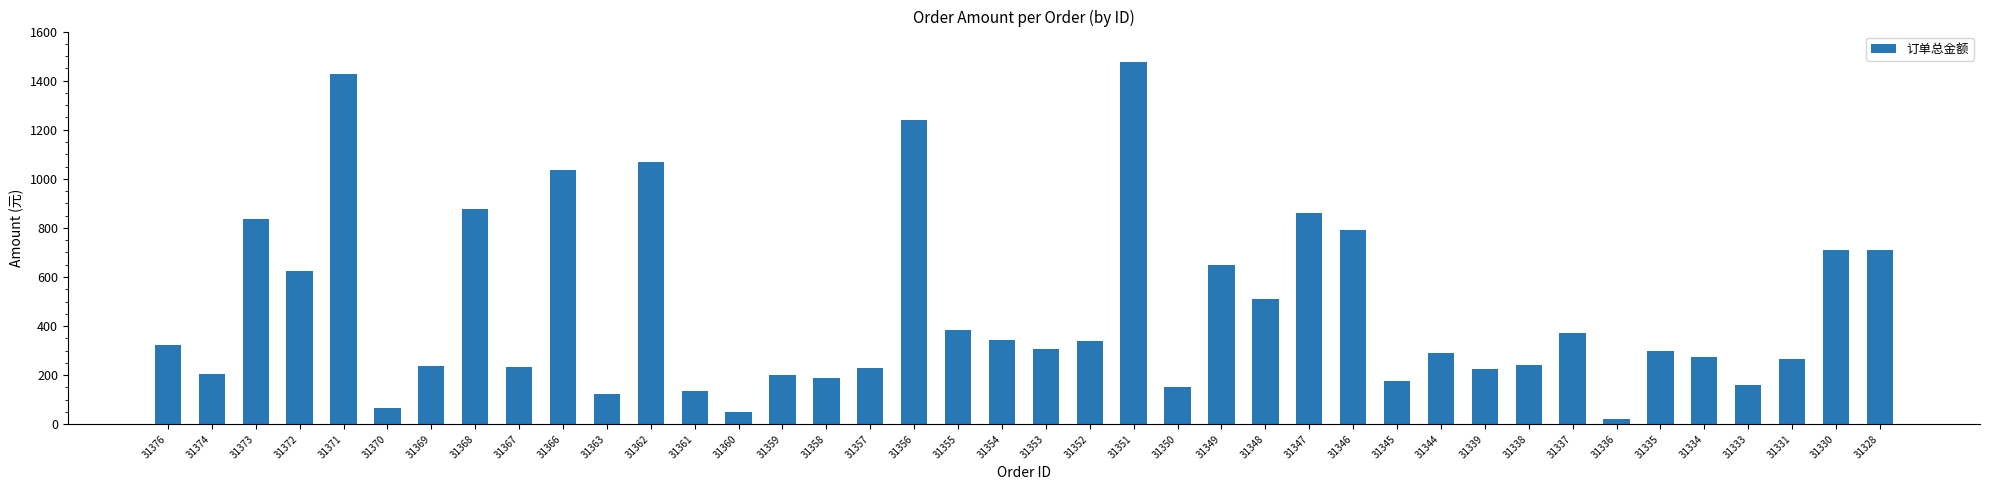

Where does the data first go above 308?

31376